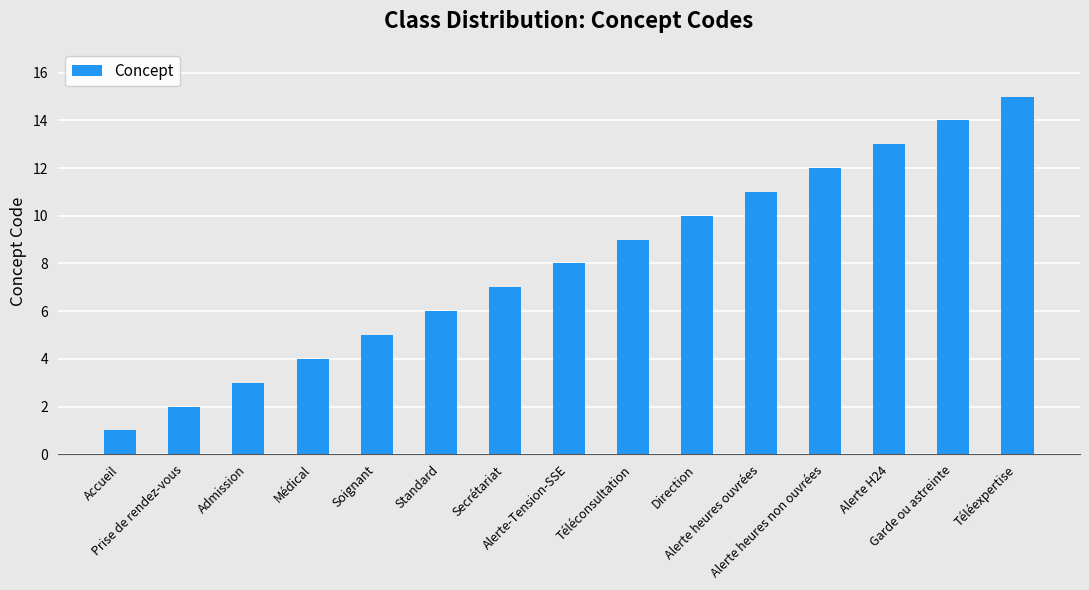

What is the average value?

8